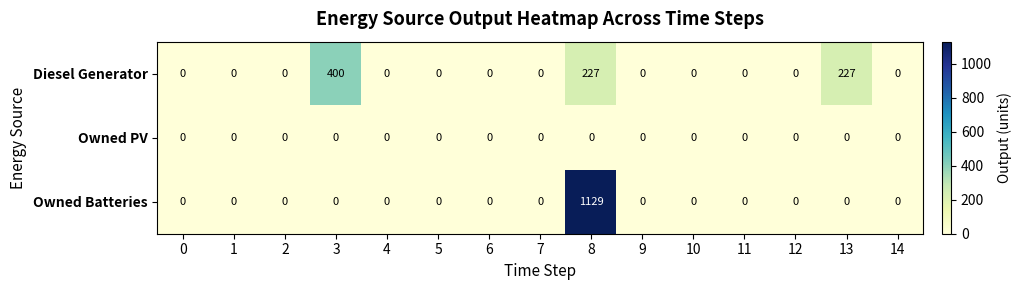

At which category is the sum across all series the highest?

8